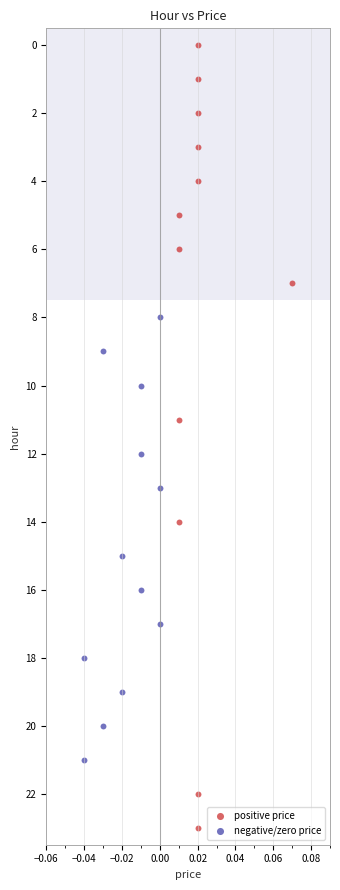

Which series has the widest spread of Y values?

positive price